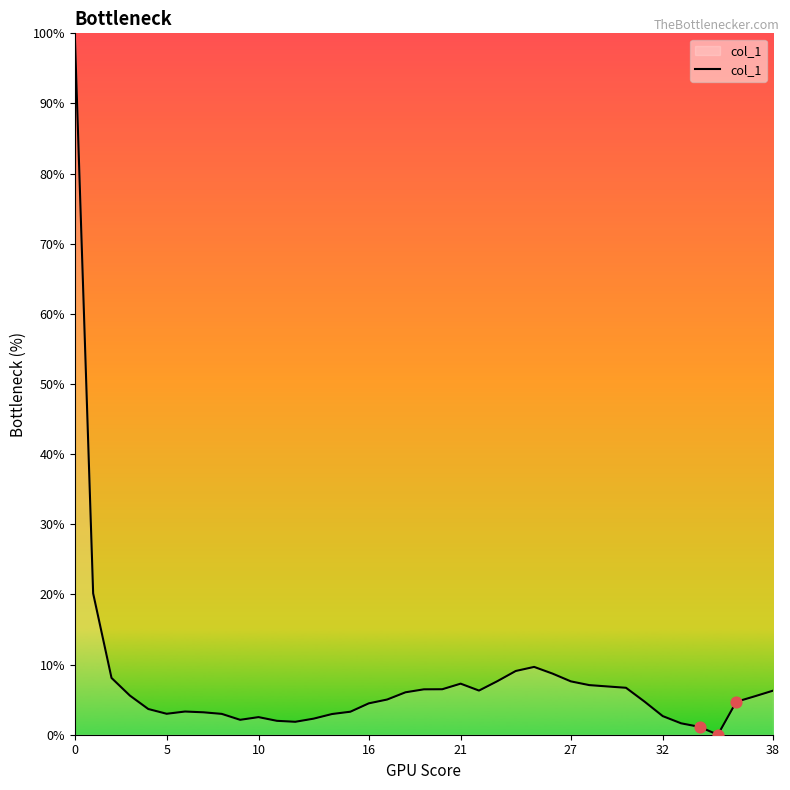

What is the maximum value shown in the chart?

100.0